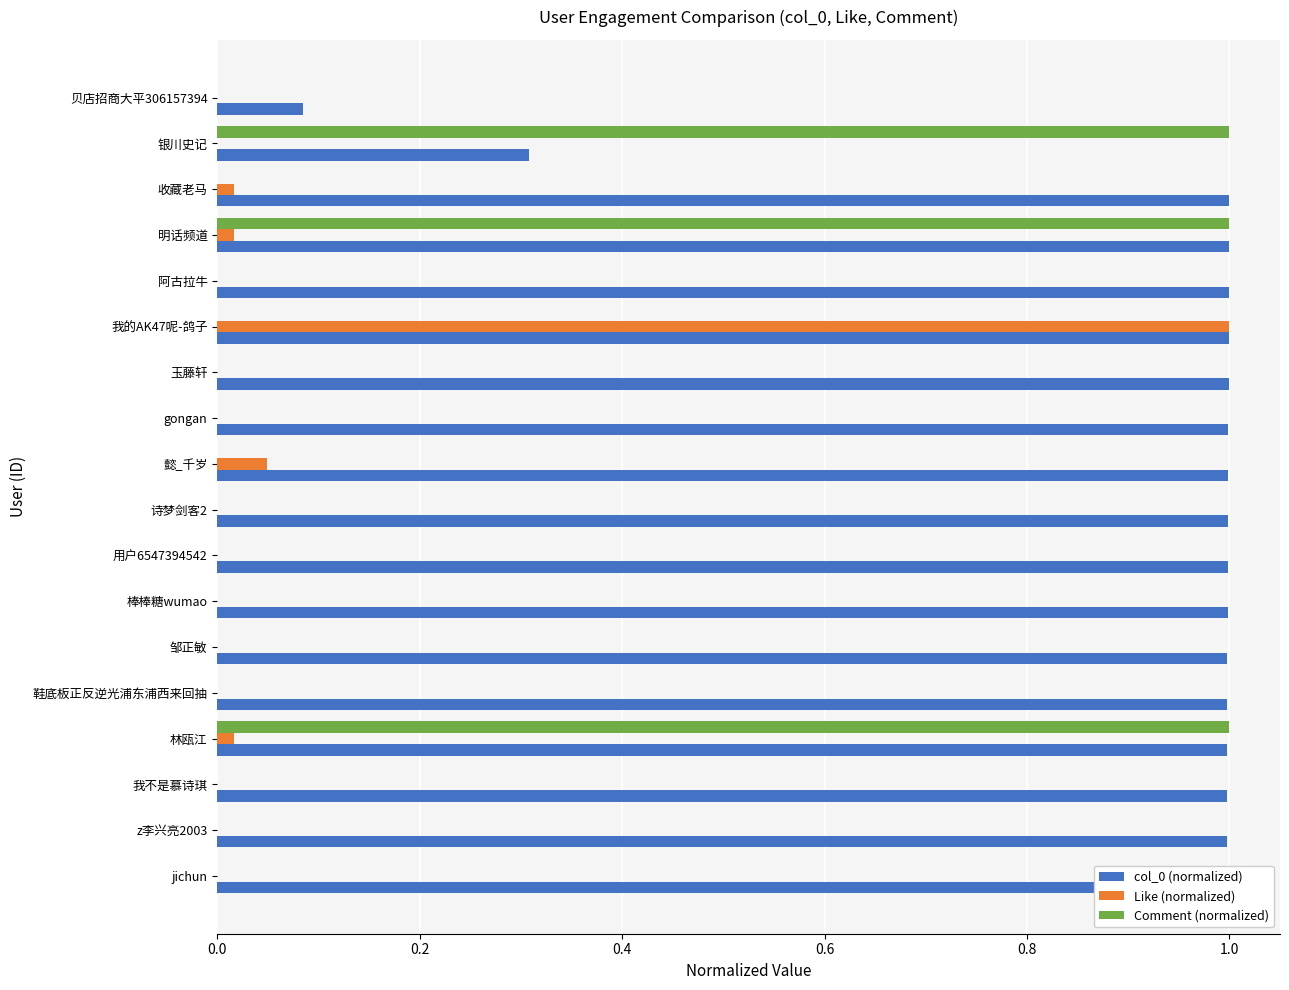

What is the maximum value shown in the chart?

1.0